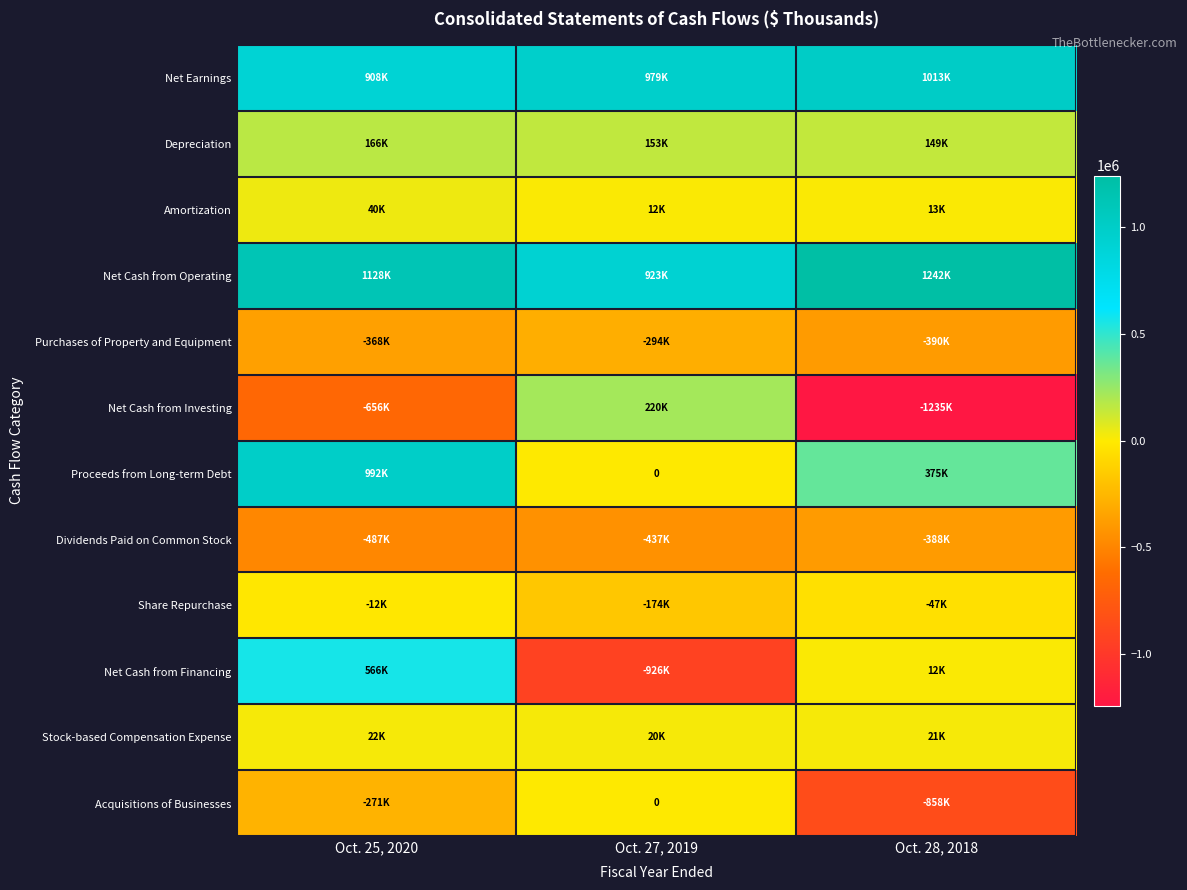

How many positive values does the Proceeds from Long-term Debt series have?

2